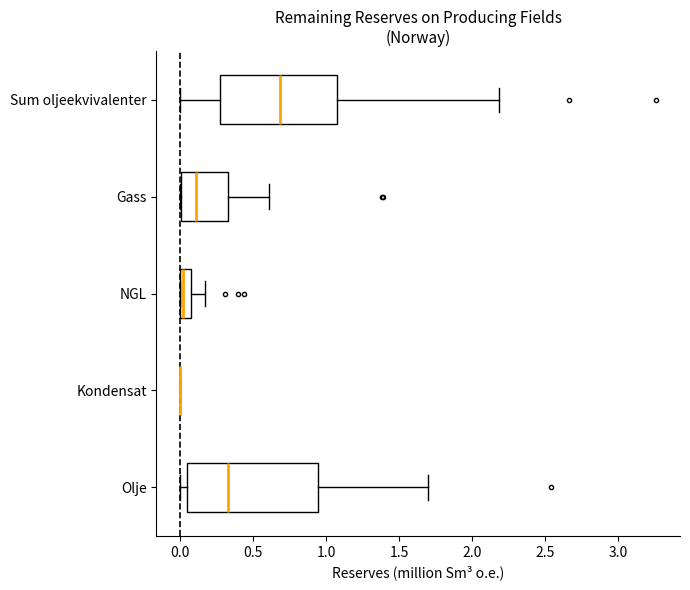

Reading bottom to top, read every box against the x-axis: the position of its median line, the range the box covers, and the ends of its whiskers. The values are not printed on the chart, so give them approximately, as read against the axis.

Olje: median 0.35, box 0.05 to 0.95, whiskers 0.00 to 1.70
Kondensat: box collapsed to a line at 0.00, whiskers 0.00 to 0.00
NGL: median 0.00 (just right of the box's left edge), box 0.00 to 0.10, whiskers 0.00 to 0.15
Gass: median 0.10, box 0.00 to 0.35, whiskers 0.00 to 0.60
Sum oljeekvivalenter: median 0.70, box 0.25 to 1.05, whiskers 0.00 to 2.20